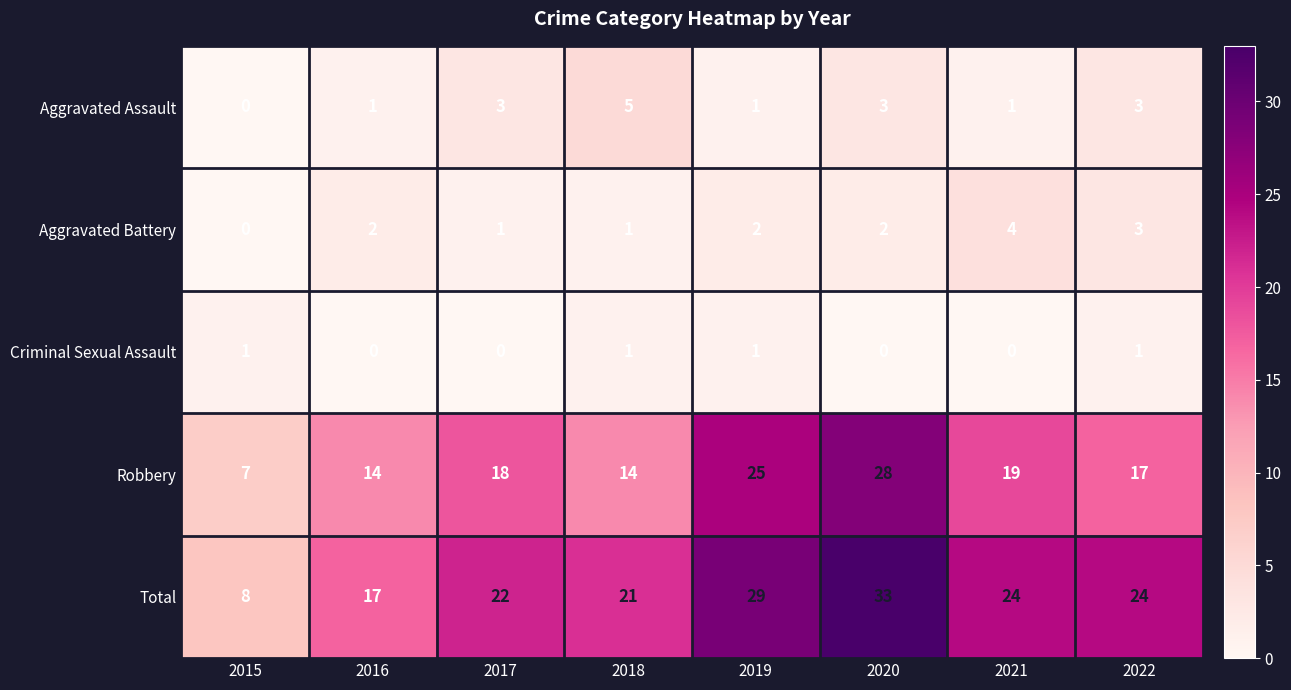

What value does the Total series have at 2015, to the nearest 5?

10